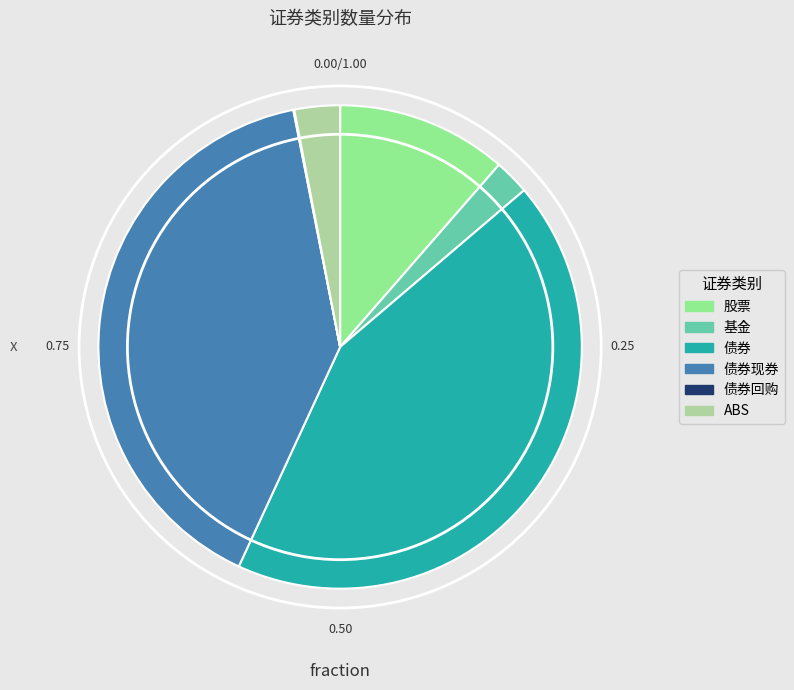

Between 股票 and 债券现券, which is larger?

债券现券